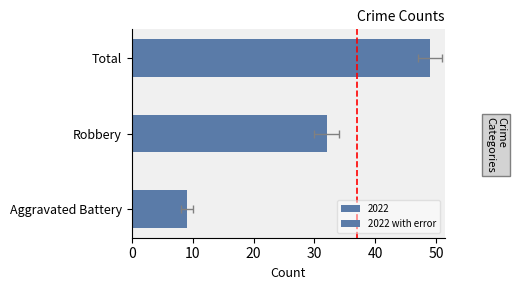

What value does the data have at 20?

49